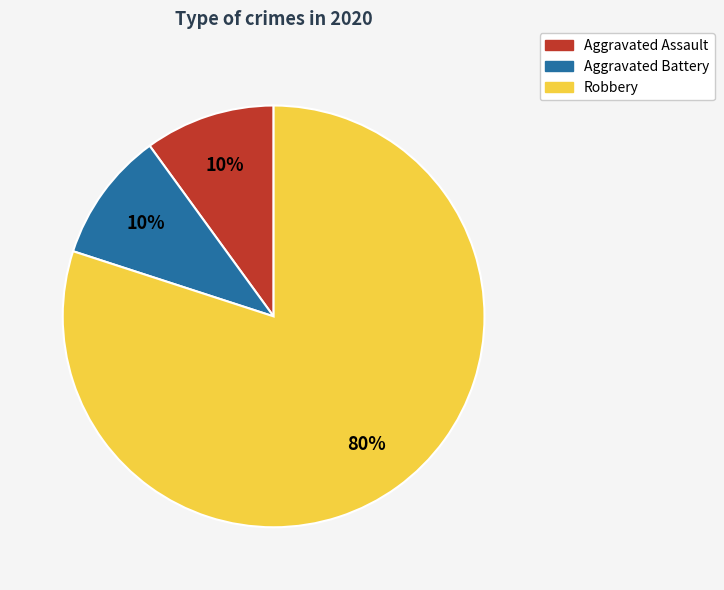

Which has a higher value, Robbery or Aggravated Assault?

Robbery